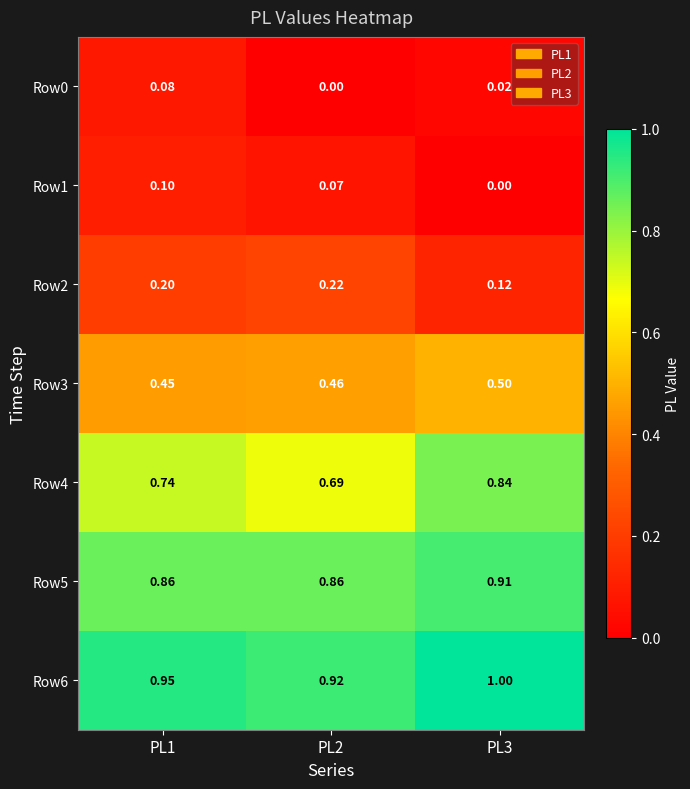

Is the value of Row1 at PL3 greater than the value of Row3 at PL1?

No